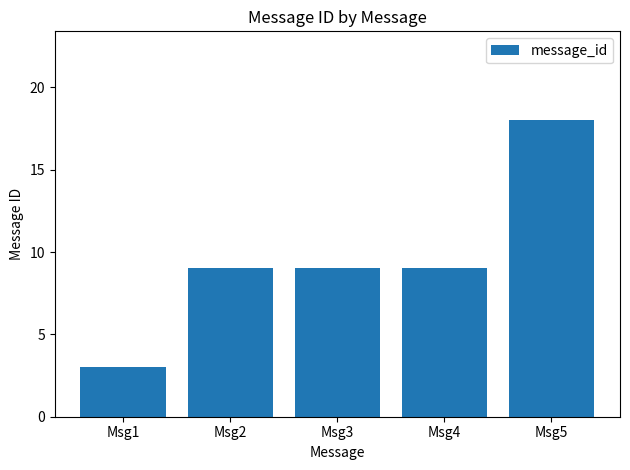

Between Msg3 and Msg1, which is larger?

Msg3